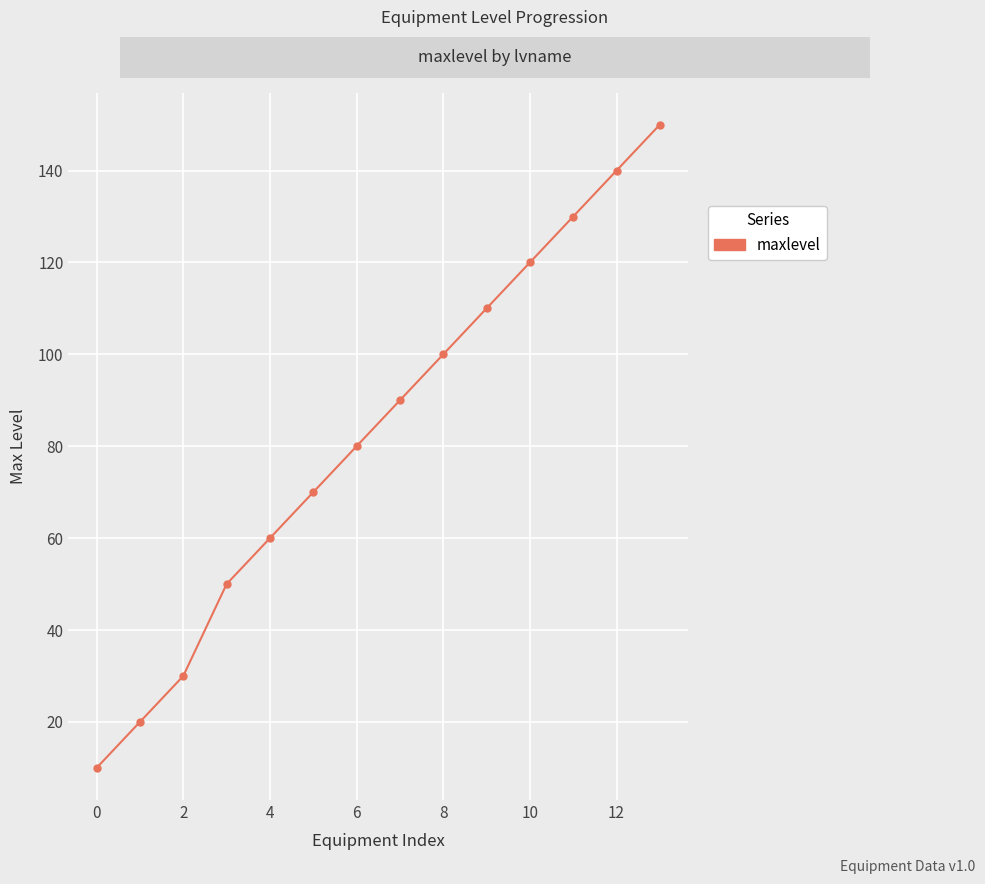

What is the difference between the second highest and minimum values?

130